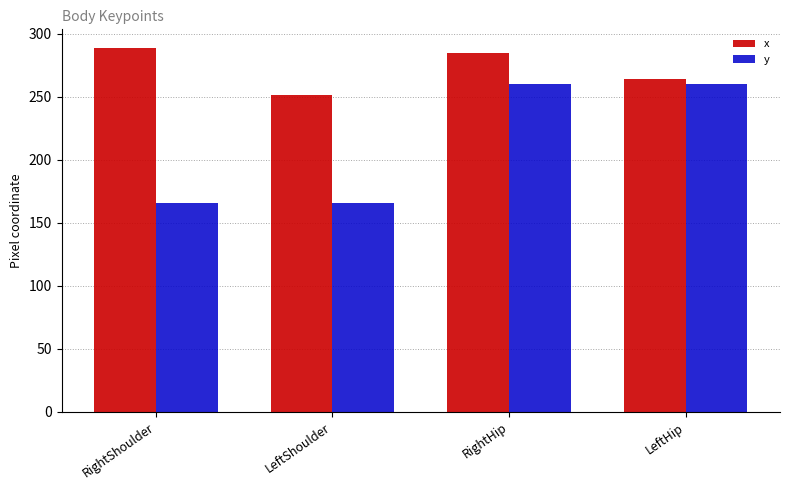

Rank the series by their average value, from highest to lowest.

x, y